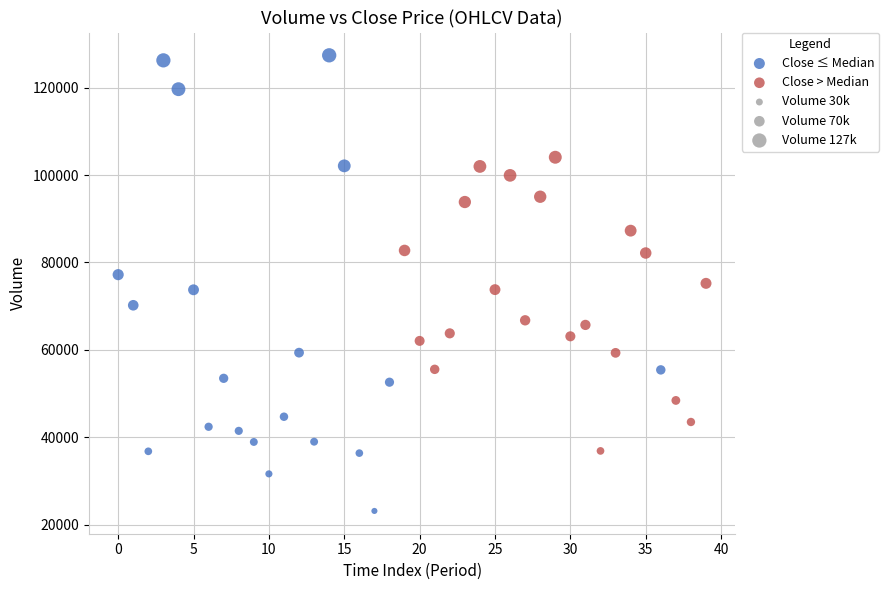

Which series has the widest spread of Y values?

Close ≤ Median